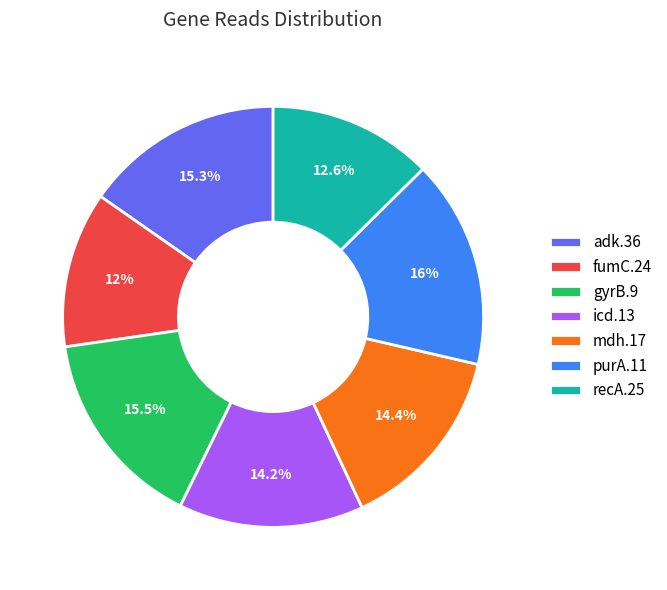

Which category has the biggest portion of the pie?

purA.11